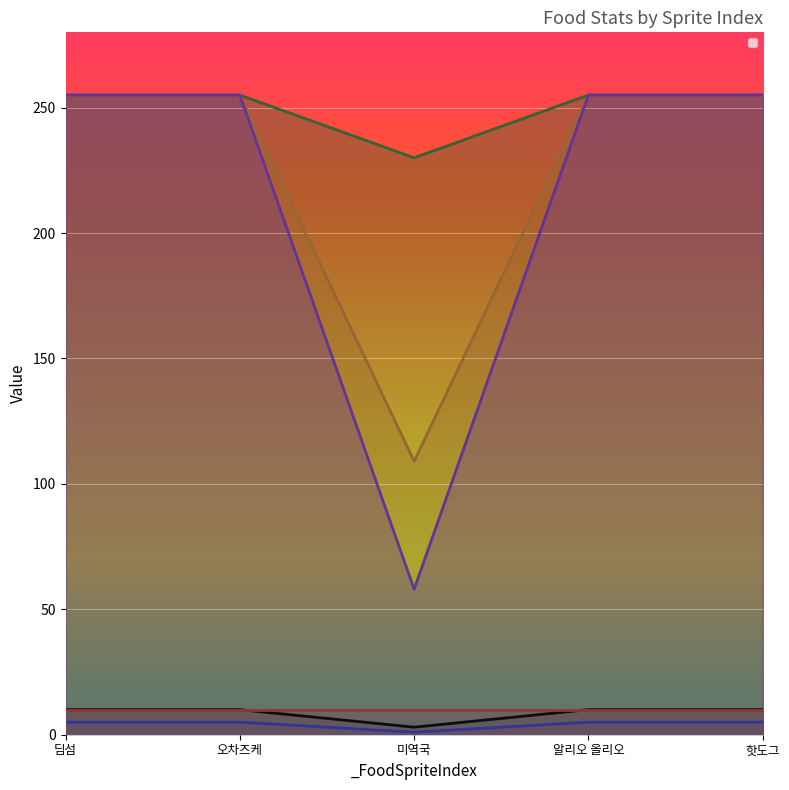

Is it true that _BulletColor_g equals 255 at 핫도그?

True